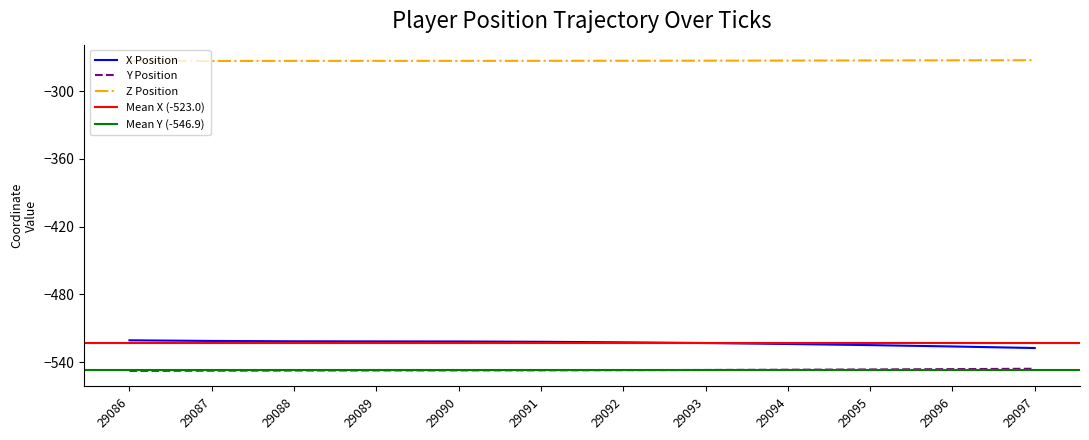

True or false: Y and Z intersect in this chart.

False